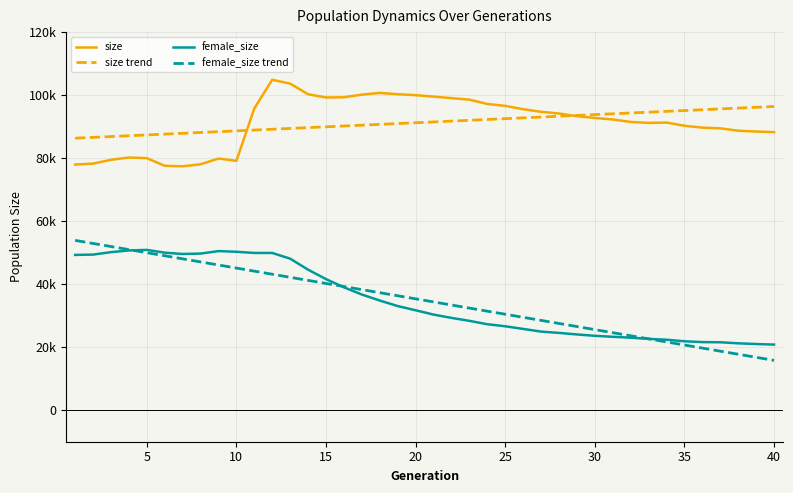

What are all the series names shown in the legend?

size, size trend, female_size, female_size trend